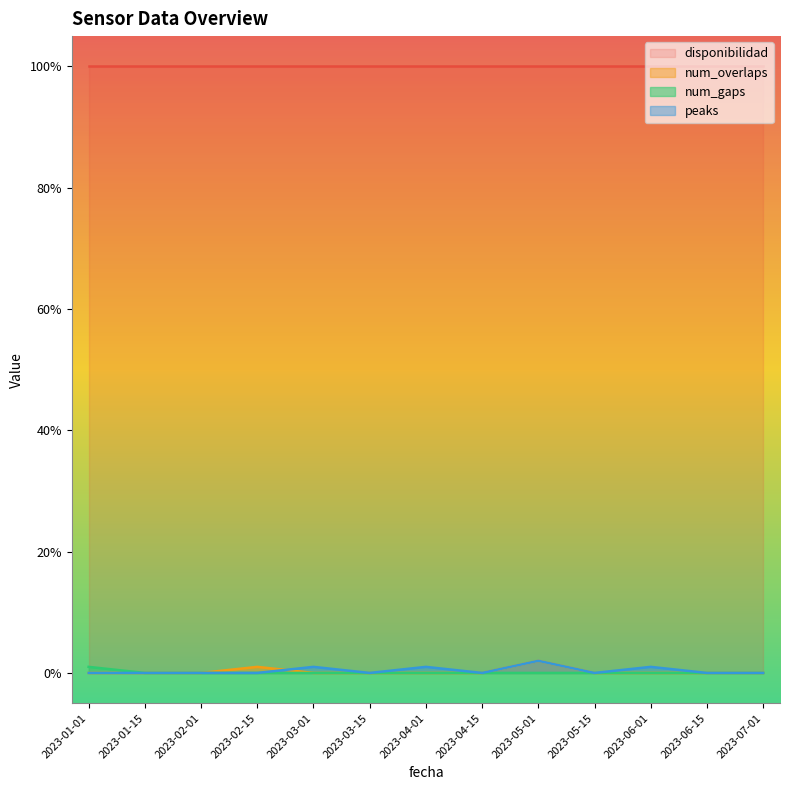

True or false: peaks and num_gaps cross at least once.

False